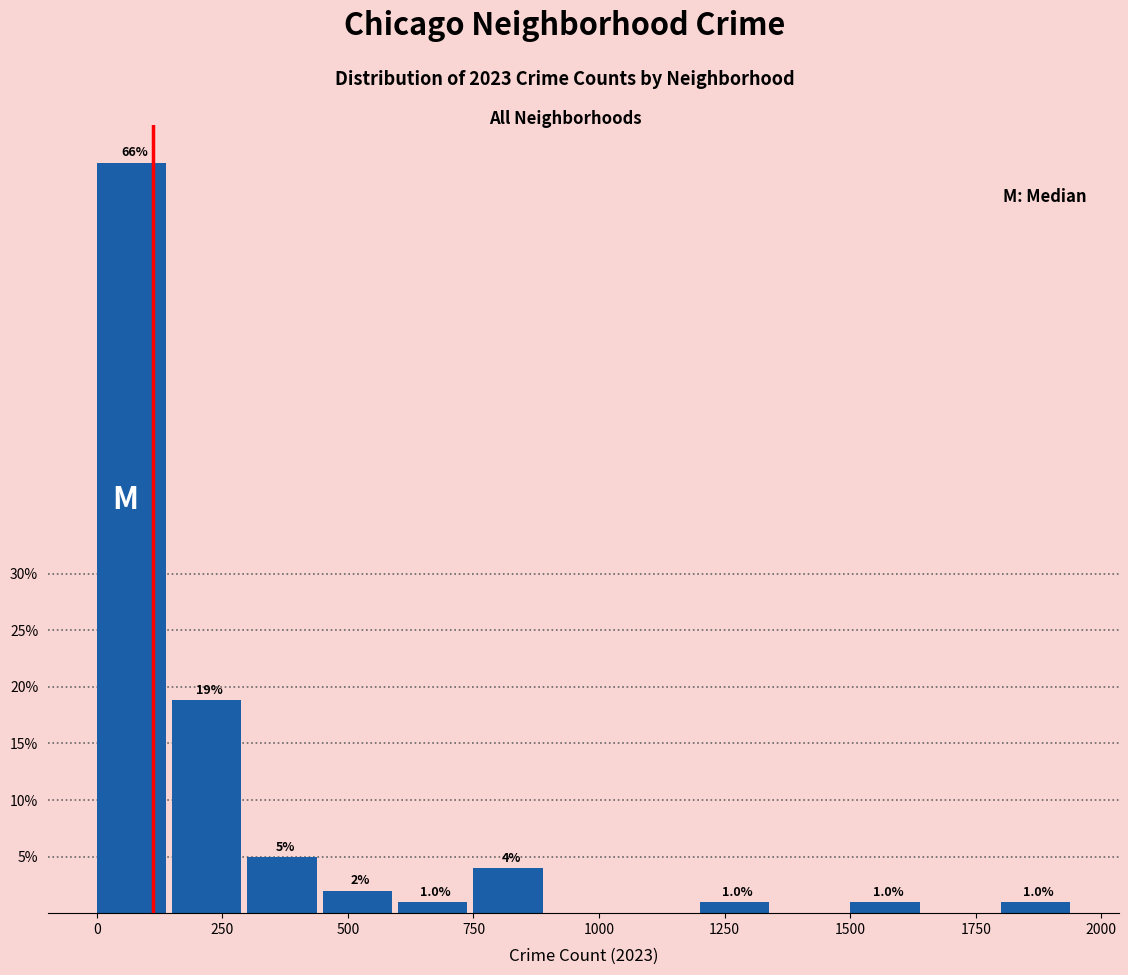

Read against the x-axis, roughly where is the centre of the tallest bar?

50